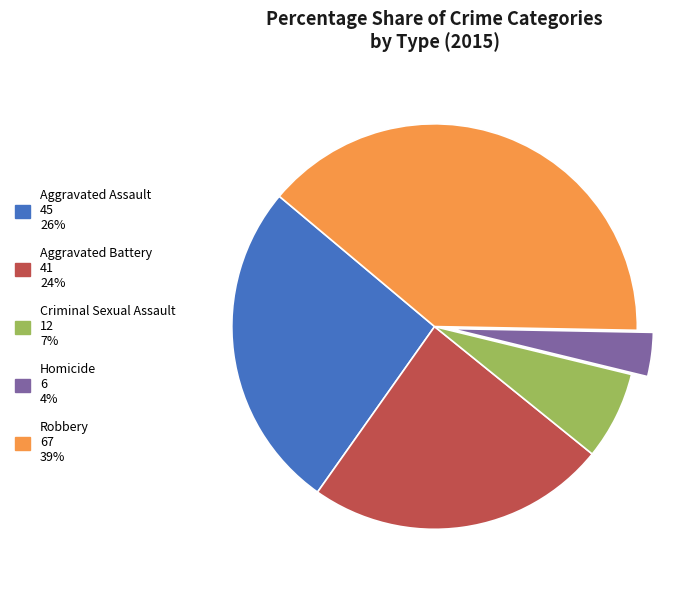

Which category has the smallest portion of the pie?

Homicide